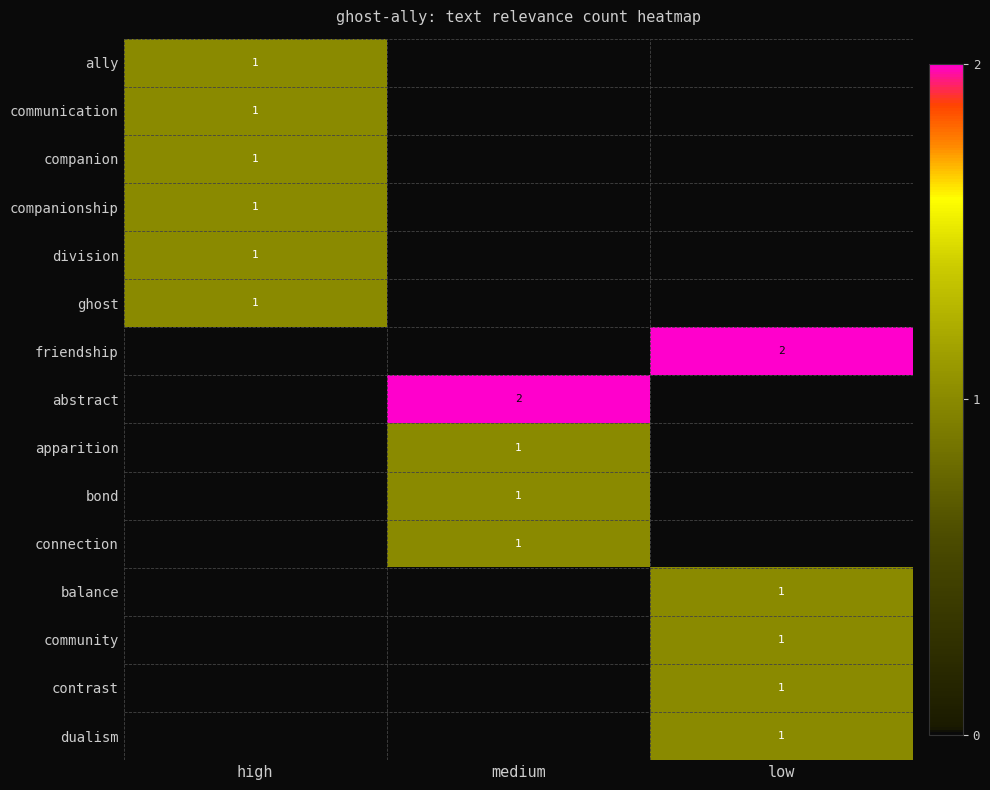

The contrast series shows 1 at low. True or false?

True